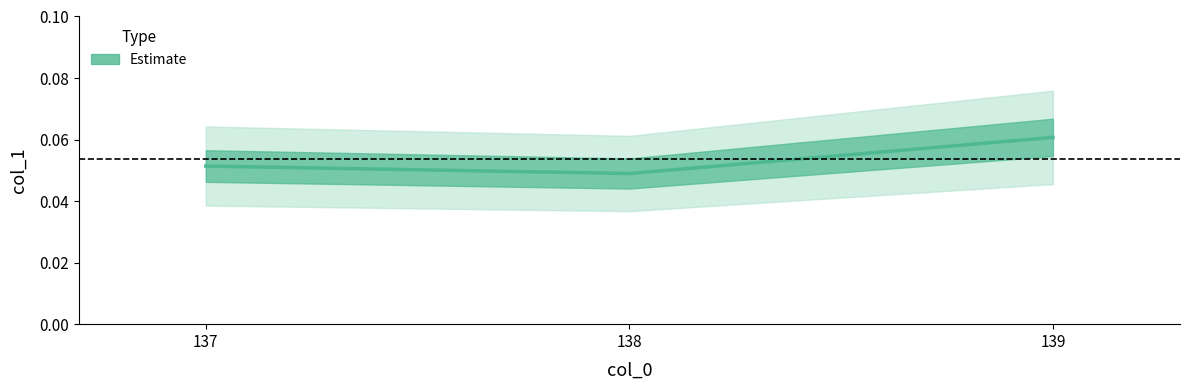

The chart shows a value of 0.1 at 139. True or false?

True